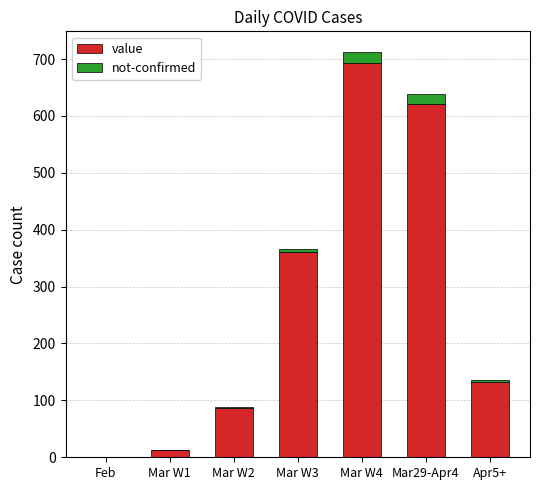

At which category is the sum across all series the highest?

Mar W4